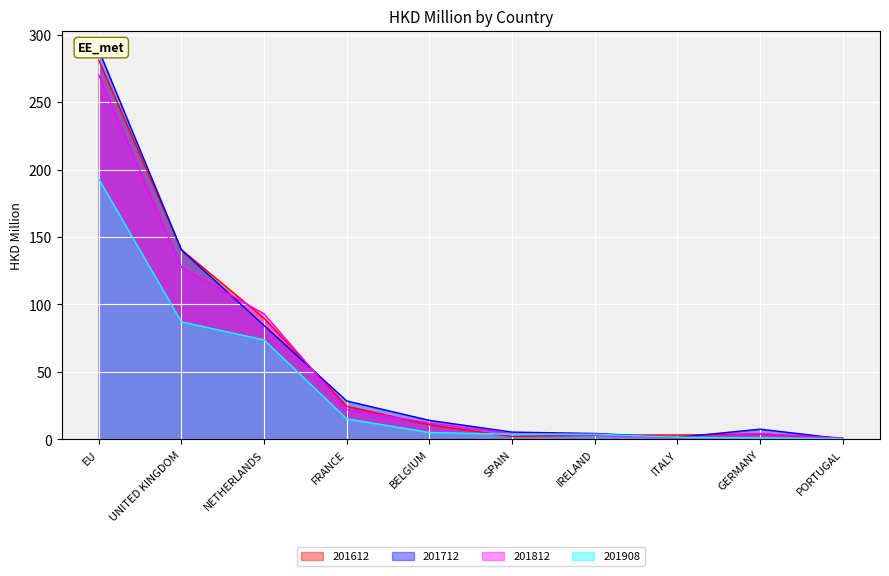

Is the value of 201712 at UNITED KINGDOM greater than the value of 201612 at NETHERLANDS?

Yes